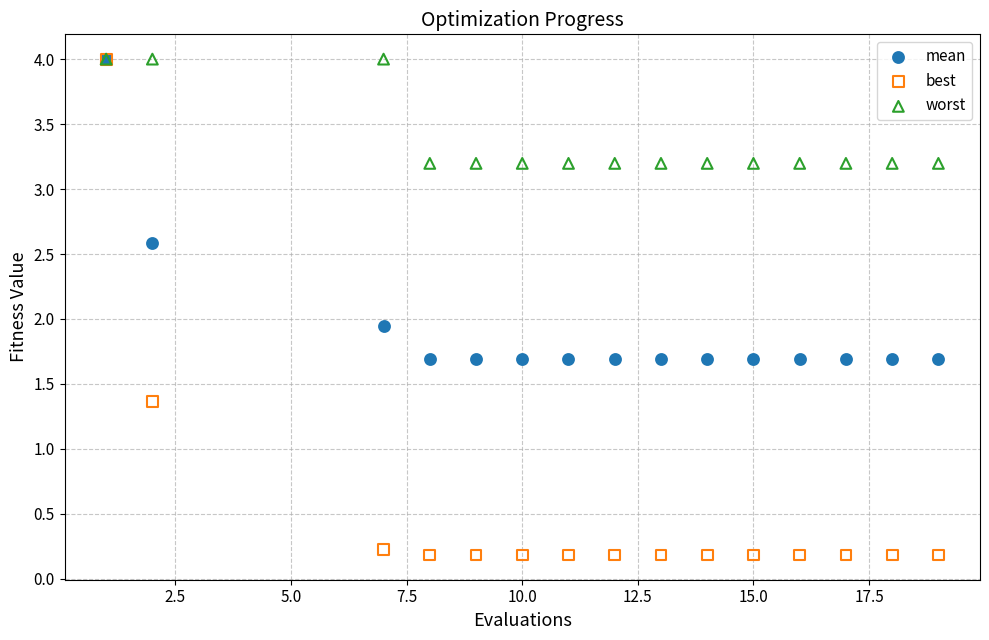

Which series contains the lowest Y value?

best